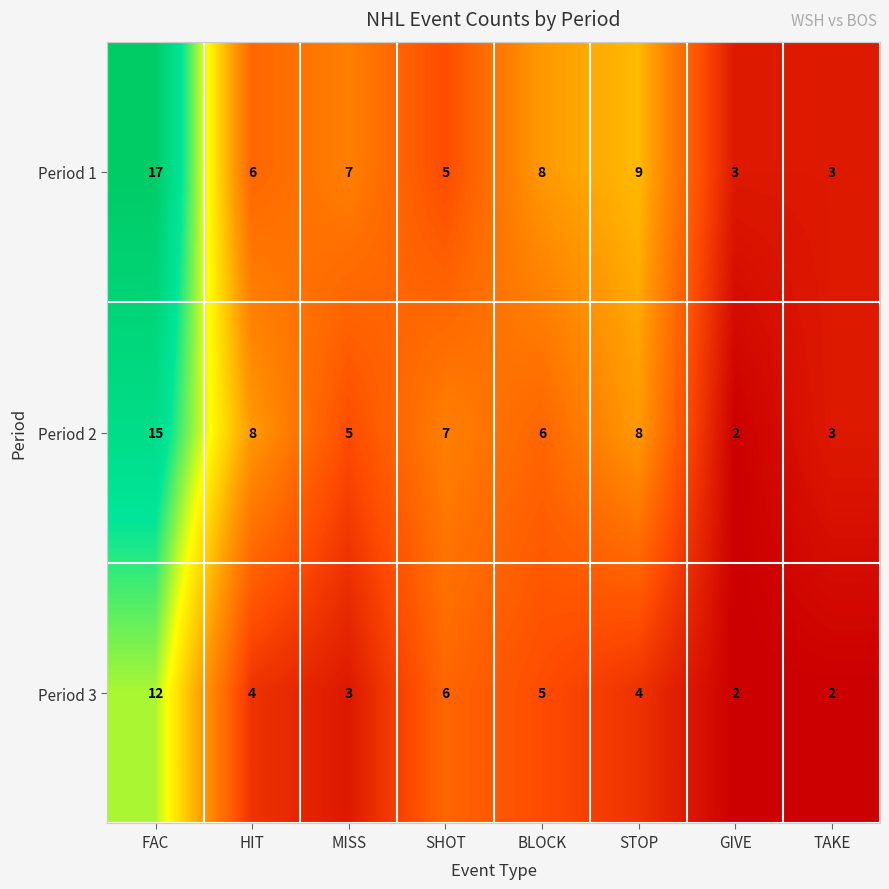

Is it true that Period 3 equals 4 at STOP?

True